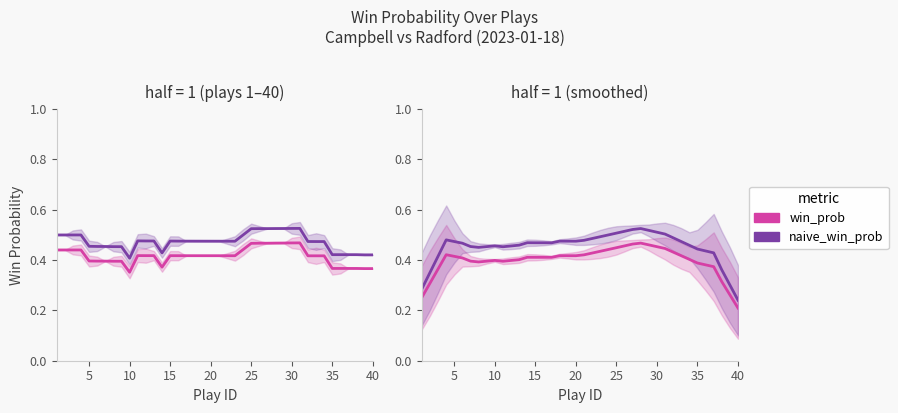

How many naive_win_prob values are between 0 and 1?

40